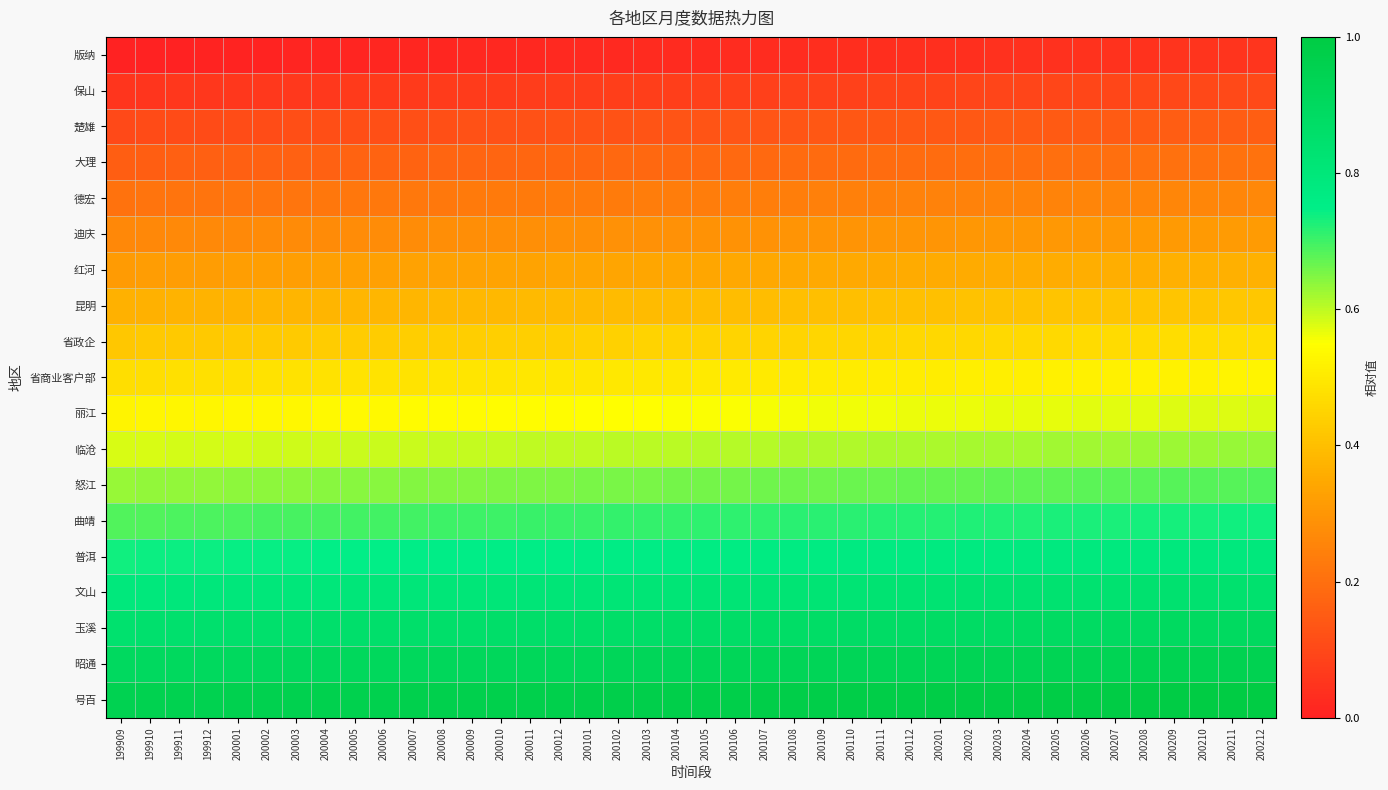

Reading right to left, transcribe all the data shown in this chart.

版纳: 200212=0.1	200211=0.1	200210=0.0	200209=0.0	200208=0.0	200207=0.0	200206=0.0	200205=0.0	200204=0.0	200203=0.0	200202=0.0	200201=0.0	200112=0.0	200111=0.0	200110=0.0	200109=0.0	200108=0.0	200107=0.0	200106=0.0	200105=0.0	200104=0.0	200103=0.0	200102=0.0	200101=0.0	200012=0.0	200011=0.0	200010=0.0	200009=0.0	200008=0.0	200007=0.0	200006=0.0	200005=0.0	200004=0.0	200003=0.0	200002=0.0	200001=0.0	199912=0.0	199911=0.0	199910=0.0	199909=0.0
保山: 200212=0.1	200211=0.1	200210=0.1	200209=0.1	200208=0.1	200207=0.1	200206=0.1	200205=0.1	200204=0.1	200203=0.1	200202=0.1	200201=0.1	200112=0.1	200111=0.1	200110=0.1	200109=0.1	200108=0.1	200107=0.1	200106=0.1	200105=0.1	200104=0.1	200103=0.1	200102=0.1	200101=0.1	200012=0.1	200011=0.1	200010=0.1	200009=0.1	200008=0.1	200007=0.1	200006=0.1	200005=0.1	200004=0.1	200003=0.1	200002=0.1	200001=0.1	199912=0.1	199911=0.1	199910=0.1	199909=0.1
楚雄: 200212=0.2	200211=0.2	200210=0.2	200209=0.2	200208=0.2	200207=0.2	200206=0.1	200205=0.1	200204=0.1	200203=0.1	200202=0.1	200201=0.1	200112=0.1	200111=0.1	200110=0.1	200109=0.1	200108=0.1	200107=0.1	200106=0.1	200105=0.1	200104=0.1	200103=0.1	200102=0.1	200101=0.1	200012=0.1	200011=0.1	200010=0.1	200009=0.1	200008=0.1	200007=0.1	200006=0.1	200005=0.1	200004=0.1	200003=0.1	200002=0.1	200001=0.1	199912=0.1	199911=0.1	199910=0.1	199909=0.1
大理: 200212=0.2	200211=0.2	200210=0.2	200209=0.2	200208=0.2	200207=0.2	200206=0.2	200205=0.2	200204=0.2	200203=0.2	200202=0.2	200201=0.2	200112=0.2	200111=0.2	200110=0.2	200109=0.2	200108=0.2	200107=0.2	200106=0.2	200105=0.2	200104=0.2	200103=0.2	200102=0.2	200101=0.2	200012=0.2	200011=0.2	200010=0.2	200009=0.2	200008=0.2	200007=0.2	200006=0.2	200005=0.2	200004=0.2	200003=0.2	200002=0.2	200001=0.2	199912=0.2	199911=0.2	199910=0.2	199909=0.2
德宏: 200212=0.3	200211=0.3	200210=0.3	200209=0.3	200208=0.3	200207=0.3	200206=0.3	200205=0.3	200204=0.3	200203=0.3	200202=0.2	200201=0.2	200112=0.2	200111=0.2	200110=0.2	200109=0.2	200108=0.2	200107=0.2	200106=0.2	200105=0.2	200104=0.2	200103=0.2	200102=0.2	200101=0.2	200012=0.2	200011=0.2	200010=0.2	200009=0.2	200008=0.2	200007=0.2	200006=0.2	200005=0.2	200004=0.2	200003=0.2	200002=0.2	200001=0.2	199912=0.2	199911=0.2	199910=0.2	199909=0.2
迪庆: 200212=0.3	200211=0.3	200210=0.3	200209=0.3	200208=0.3	200207=0.3	200206=0.3	200205=0.3	200204=0.3	200203=0.3	200202=0.3	200201=0.3	200112=0.3	200111=0.3	200110=0.3	200109=0.3	200108=0.3	200107=0.3	200106=0.3	200105=0.3	200104=0.3	200103=0.3	200102=0.3	200101=0.3	200012=0.3	200011=0.3	200010=0.3	200009=0.3	200008=0.3	200007=0.3	200006=0.3	200005=0.3	200004=0.3	200003=0.3	200002=0.3	200001=0.3	199912=0.3	199911=0.3	199910=0.3	199909=0.3
红河: 200212=0.4	200211=0.4	200210=0.4	200209=0.4	200208=0.4	200207=0.4	200206=0.4	200205=0.4	200204=0.4	200203=0.4	200202=0.4	200201=0.4	200112=0.4	200111=0.4	200110=0.3	200109=0.3	200108=0.3	200107=0.3	200106=0.3	200105=0.3	200104=0.3	200103=0.3	200102=0.3	200101=0.3	200012=0.3	200011=0.3	200010=0.3	200009=0.3	200008=0.3	200007=0.3	200006=0.3	200005=0.3	200004=0.3	200003=0.3	200002=0.3	200001=0.3	199912=0.3	199911=0.3	199910=0.3	199909=0.3
昆明: 200212=0.4	200211=0.4	200210=0.4	200209=0.4	200208=0.4	200207=0.4	200206=0.4	200205=0.4	200204=0.4	200203=0.4	200202=0.4	200201=0.4	200112=0.4	200111=0.4	200110=0.4	200109=0.4	200108=0.4	200107=0.4	200106=0.4	200105=0.4	200104=0.4	200103=0.4	200102=0.4	200101=0.4	200012=0.4	200011=0.4	200010=0.4	200009=0.4	200008=0.4	200007=0.4	200006=0.4	200005=0.4	200004=0.4	200003=0.4	200002=0.4	200001=0.4	199912=0.4	199911=0.4	199910=0.4	199909=0.4
省政企: 200212=0.5	200211=0.5	200210=0.5	200209=0.5	200208=0.5	200207=0.5	200206=0.5	200205=0.5	200204=0.5	200203=0.5	200202=0.5	200201=0.5	200112=0.5	200111=0.5	200110=0.5	200109=0.5	200108=0.5	200107=0.5	200106=0.4	200105=0.4	200104=0.4	200103=0.4	200102=0.4	200101=0.4	200012=0.4	200011=0.4	200010=0.4	200009=0.4	200008=0.4	200007=0.4	200006=0.4	200005=0.4	200004=0.4	200003=0.4	200002=0.4	200001=0.4	199912=0.4	199911=0.4	199910=0.4	199909=0.4
省商业客户部: 200212=0.5	200211=0.5	200210=0.5	200209=0.5	200208=0.5	200207=0.5	200206=0.5	200205=0.5	200204=0.5	200203=0.5	200202=0.5	200201=0.5	200112=0.5	200111=0.5	200110=0.5	200109=0.5	200108=0.5	200107=0.5	200106=0.5	200105=0.5	200104=0.5	200103=0.5	200102=0.5	200101=0.5	200012=0.5	200011=0.5	200010=0.5	200009=0.5	200008=0.5	200007=0.5	200006=0.5	200005=0.5	200004=0.5	200003=0.5	200002=0.5	200001=0.5	199912=0.5	199911=0.5	199910=0.5	199909=0.5
丽江: 200212=0.6	200211=0.6	200210=0.6	200209=0.6	200208=0.6	200207=0.6	200206=0.6	200205=0.6	200204=0.6	200203=0.6	200202=0.6	200201=0.6	200112=0.6	200111=0.6	200110=0.6	200109=0.6	200108=0.6	200107=0.6	200106=0.6	200105=0.6	200104=0.6	200103=0.6	200102=0.5	200101=0.5	200012=0.5	200011=0.5	200010=0.5	200009=0.5	200008=0.5	200007=0.5	200006=0.5	200005=0.5	200004=0.5	200003=0.5	200002=0.5	200001=0.5	199912=0.5	199911=0.5	199910=0.5	199909=0.5
临沧: 200212=0.6	200211=0.6	200210=0.6	200209=0.6	200208=0.6	200207=0.6	200206=0.6	200205=0.6	200204=0.6	200203=0.6	200202=0.6	200201=0.6	200112=0.6	200111=0.6	200110=0.6	200109=0.6	200108=0.6	200107=0.6	200106=0.6	200105=0.6	200104=0.6	200103=0.6	200102=0.6	200101=0.6	200012=0.6	200011=0.6	200010=0.6	200009=0.6	200008=0.6	200007=0.6	200006=0.6	200005=0.6	200004=0.6	200003=0.6	200002=0.6	200001=0.6	199912=0.6	199911=0.6	199910=0.6	199909=0.6
怒江: 200212=0.7	200211=0.7	200210=0.7	200209=0.7	200208=0.7	200207=0.7	200206=0.7	200205=0.7	200204=0.7	200203=0.7	200202=0.7	200201=0.7	200112=0.7	200111=0.7	200110=0.7	200109=0.7	200108=0.7	200107=0.7	200106=0.7	200105=0.7	200104=0.7	200103=0.7	200102=0.7	200101=0.7	200012=0.7	200011=0.7	200010=0.6	200009=0.6	200008=0.6	200007=0.6	200006=0.6	200005=0.6	200004=0.6	200003=0.6	200002=0.6	200001=0.6	199912=0.6	199911=0.6	199910=0.6	199909=0.6
曲靖: 200212=0.7	200211=0.7	200210=0.7	200209=0.7	200208=0.7	200207=0.7	200206=0.7	200205=0.7	200204=0.7	200203=0.7	200202=0.7	200201=0.7	200112=0.7	200111=0.7	200110=0.7	200109=0.7	200108=0.7	200107=0.7	200106=0.7	200105=0.7	200104=0.7	200103=0.7	200102=0.7	200101=0.7	200012=0.7	200011=0.7	200010=0.7	200009=0.7	200008=0.7	200007=0.7	200006=0.7	200005=0.7	200004=0.7	200003=0.7	200002=0.7	200001=0.7	199912=0.7	199911=0.7	199910=0.7	199909=0.7
普洱: 200212=0.8	200211=0.8	200210=0.8	200209=0.8	200208=0.8	200207=0.8	200206=0.8	200205=0.8	200204=0.8	200203=0.8	200202=0.8	200201=0.8	200112=0.8	200111=0.8	200110=0.8	200109=0.8	200108=0.8	200107=0.8	200106=0.8	200105=0.8	200104=0.8	200103=0.8	200102=0.8	200101=0.8	200012=0.8	200011=0.8	200010=0.8	200009=0.8	200008=0.8	200007=0.8	200006=0.7	200005=0.7	200004=0.7	200003=0.7	200002=0.7	200001=0.7	199912=0.7	199911=0.7	199910=0.7	199909=0.7
文山: 200212=0.8	200211=0.8	200210=0.8	200209=0.8	200208=0.8	200207=0.8	200206=0.8	200205=0.8	200204=0.8	200203=0.8	200202=0.8	200201=0.8	200112=0.8	200111=0.8	200110=0.8	200109=0.8	200108=0.8	200107=0.8	200106=0.8	200105=0.8	200104=0.8	200103=0.8	200102=0.8	200101=0.8	200012=0.8	200011=0.8	200010=0.8	200009=0.8	200008=0.8	200007=0.8	200006=0.8	200005=0.8	200004=0.8	200003=0.8	200002=0.8	200001=0.8	199912=0.8	199911=0.8	199910=0.8	199909=0.8
玉溪: 200212=0.9	200211=0.9	200210=0.9	200209=0.9	200208=0.9	200207=0.9	200206=0.9	200205=0.9	200204=0.9	200203=0.9	200202=0.9	200201=0.9	200112=0.9	200111=0.9	200110=0.9	200109=0.9	200108=0.9	200107=0.9	200106=0.9	200105=0.9	200104=0.9	200103=0.9	200102=0.9	200101=0.9	200012=0.9	200011=0.9	200010=0.9	200009=0.9	200008=0.9	200007=0.9	200006=0.9	200005=0.9	200004=0.9	200003=0.9	200002=0.8	200001=0.8	199912=0.8	199911=0.8	199910=0.8	199909=0.8
昭通: 200212=0.9	200211=0.9	200210=0.9	200209=0.9	200208=0.9	200207=0.9	200206=0.9	200205=0.9	200204=0.9	200203=0.9	200202=0.9	200201=0.9	200112=0.9	200111=0.9	200110=0.9	200109=0.9	200108=0.9	200107=0.9	200106=0.9	200105=0.9	200104=0.9	200103=0.9	200102=0.9	200101=0.9	200012=0.9	200011=0.9	200010=0.9	200009=0.9	200008=0.9	200007=0.9	200006=0.9	200005=0.9	200004=0.9	200003=0.9	200002=0.9	200001=0.9	199912=0.9	199911=0.9	199910=0.9	199909=0.9
号百: 200212=1.0	200211=1.0	200210=1.0	200209=1.0	200208=1.0	200207=1.0	200206=1.0	200205=1.0	200204=1.0	200203=1.0	200202=1.0	200201=1.0	200112=1.0	200111=1.0	200110=1.0	200109=1.0	200108=1.0	200107=1.0	200106=1.0	200105=1.0	200104=1.0	200103=1.0	200102=1.0	200101=1.0	200012=1.0	200011=1.0	200010=1.0	200009=1.0	200008=1.0	200007=1.0	200006=1.0	200005=1.0	200004=1.0	200003=1.0	200002=1.0	200001=1.0	199912=1.0	199911=1.0	199910=0.9	199909=0.9